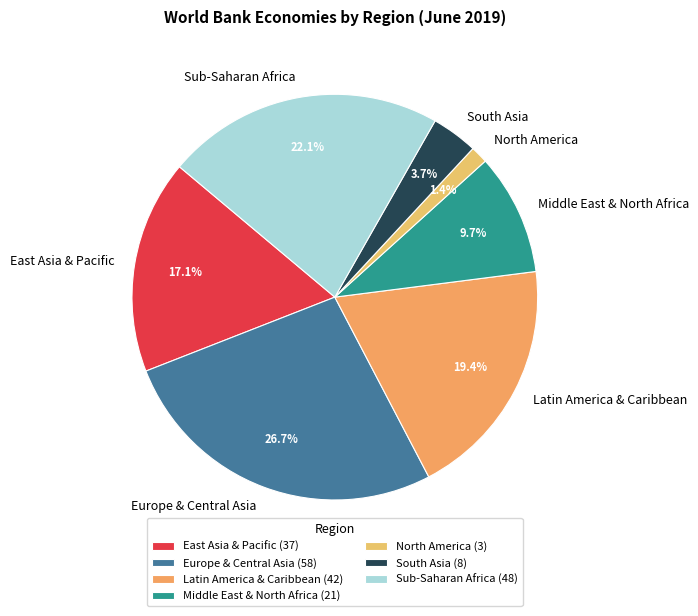

To the nearest percent, what percentage of the pie is Latin America & Caribbean?

19%